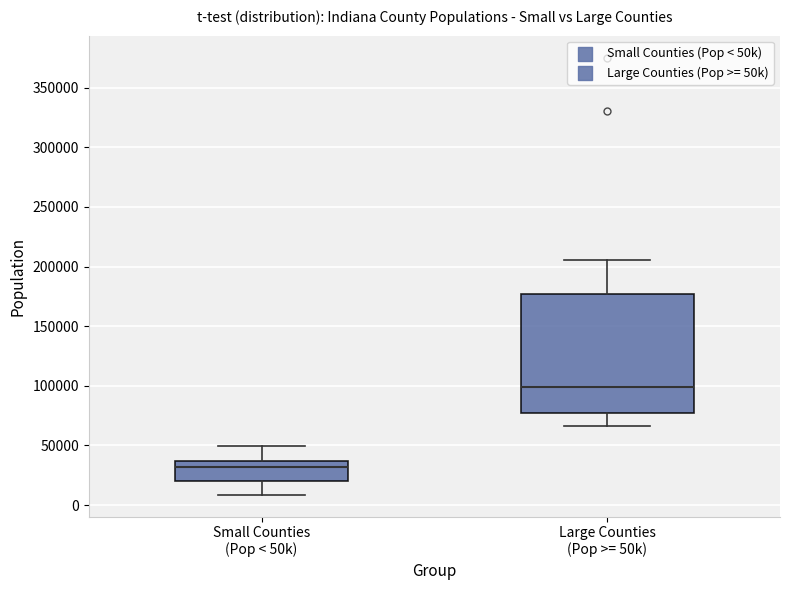

Reading left to right, read every box against the y-axis: the position of its median line, the range the box covers, and the ends of its whiskers. The values are not printed on the chart, so give them approximately, as read against the axis.

Small Counties (Pop < 50k): median 30000, box 20000 to 35000, whiskers 10000 to 50000
Large Counties (Pop >= 50k): median 100000, box 75000 to 175000, whiskers 65000 to 205000